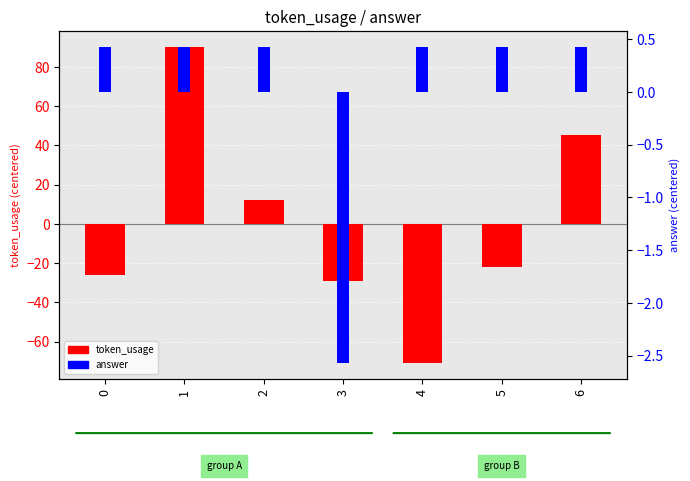

How many values in token_usage are below zero?

4